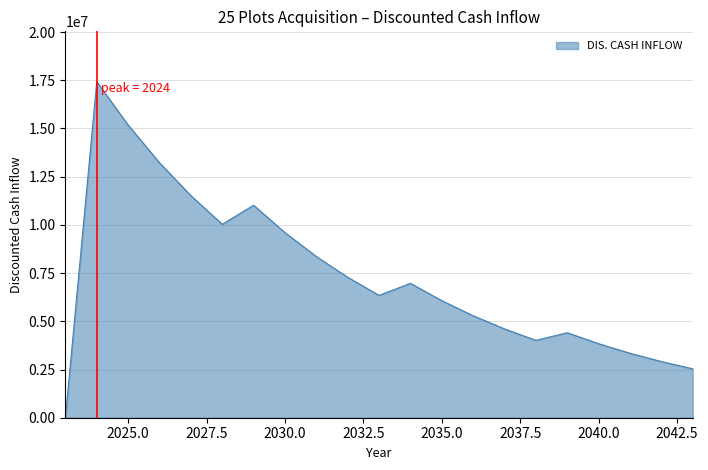

What is the greatest value displayed?

17421602.8